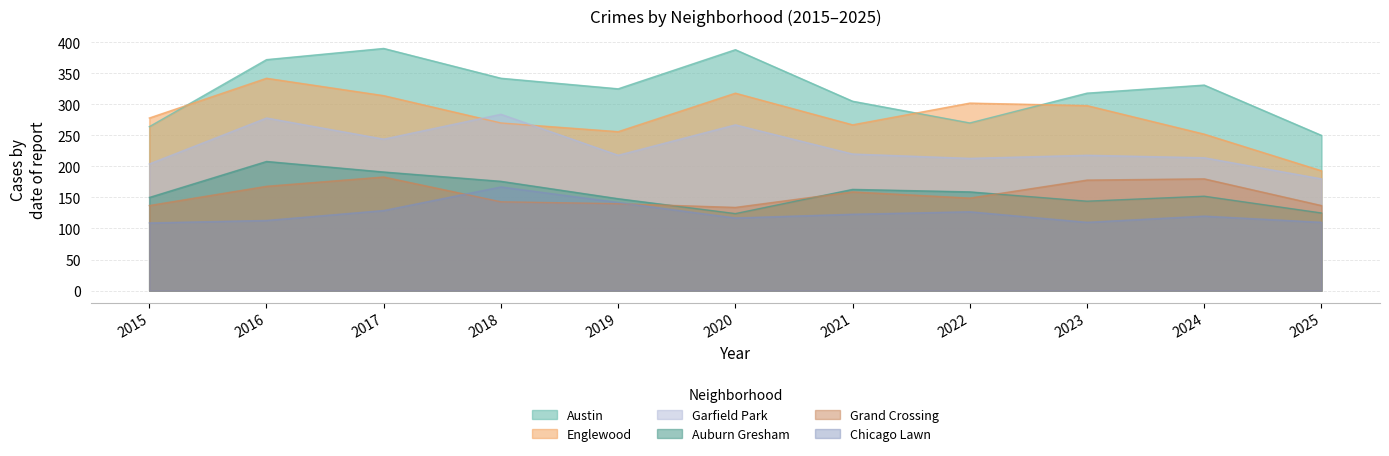

Reading left to right, list all the values displayed in this chart.

Austin: 264	372	390	342	325	388	305	270	318	331	250
Englewood: 278	342	314	270	256	318	267	302	298	252	193
Garfield Park: 204	278	244	284	218	267	220	213	218	214	180
Auburn Gresham: 150	208	191	176	148	124	163	159	144	152	125
Grand Crossing: 137	168	183	143	140	134	159	149	178	180	137
Chicago Lawn: 109	113	129	167	142	117	123	127	110	120	110